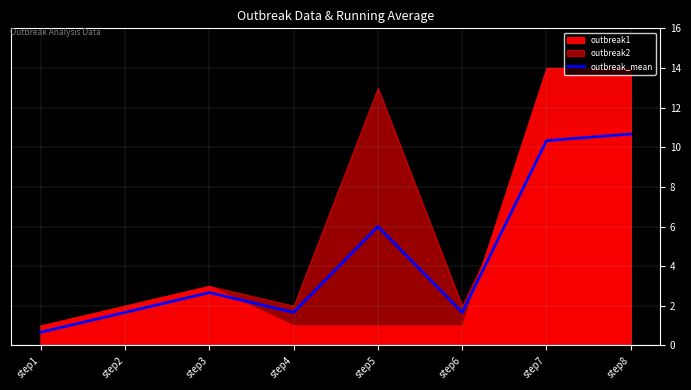

The chart shows a value of 1.7 at step6. True or false?

True